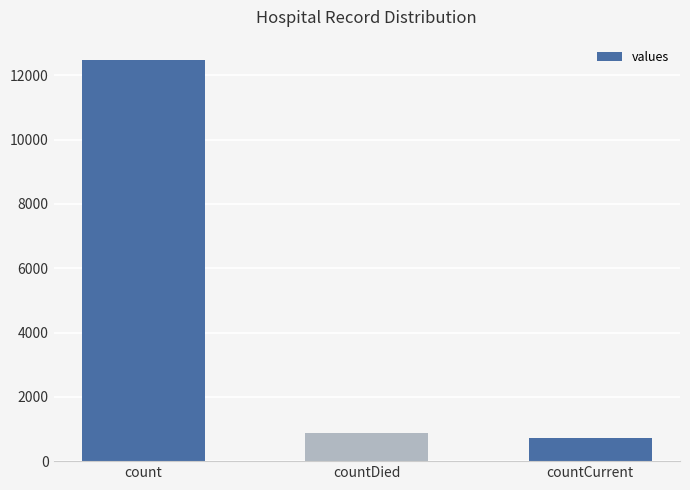

Reading right to left, extract all data points from this chart.

countCurrent=732	countDied=874	count=12483